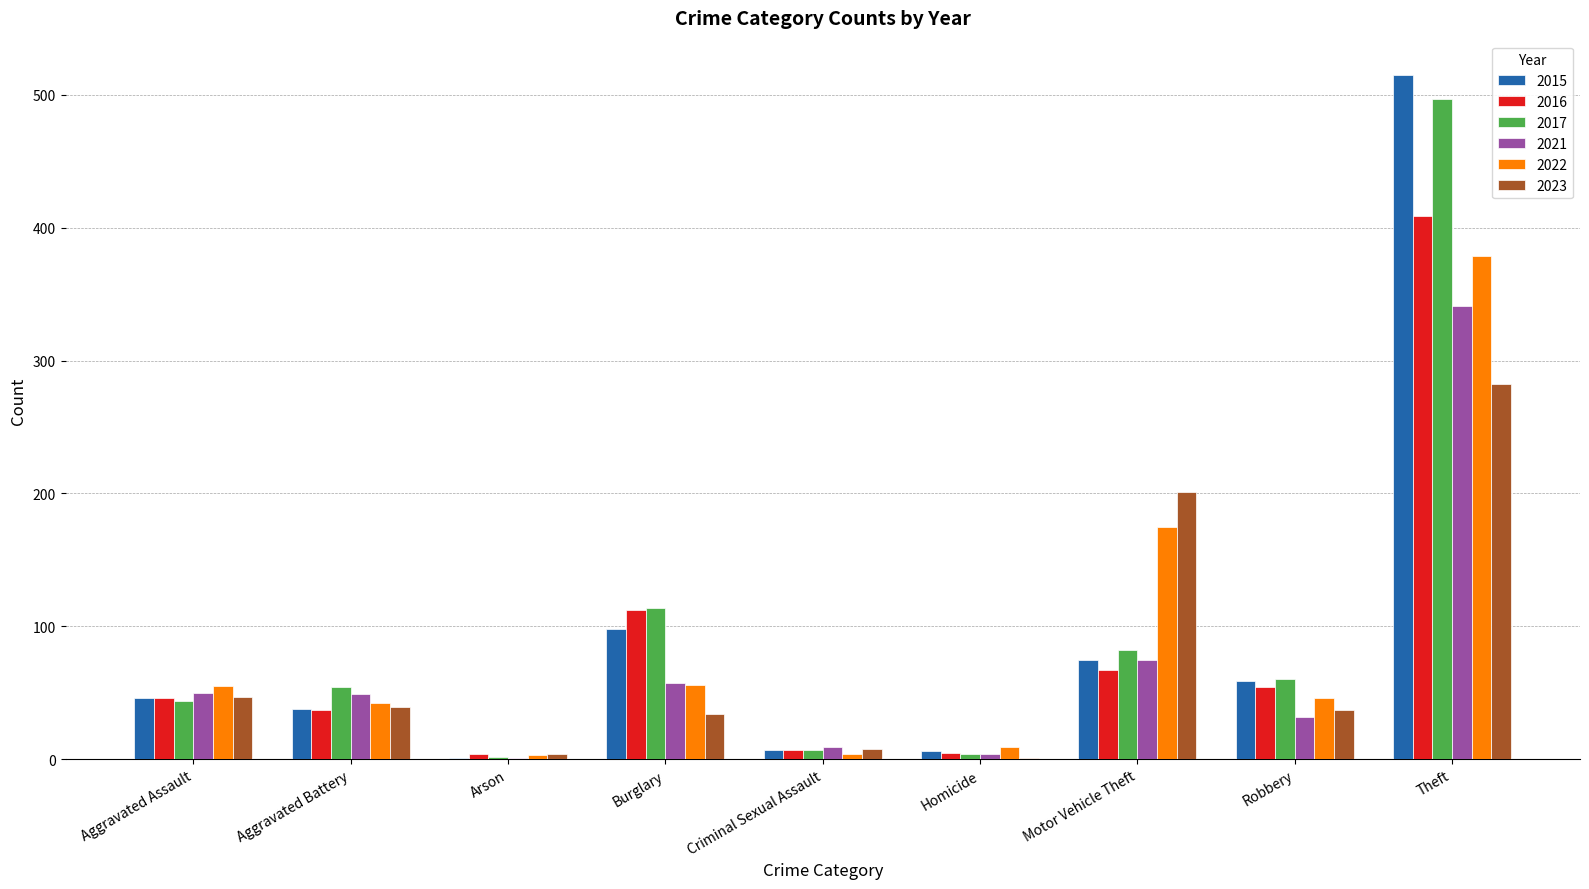

The value of 2016 at Burglary is 199. True or false?

False